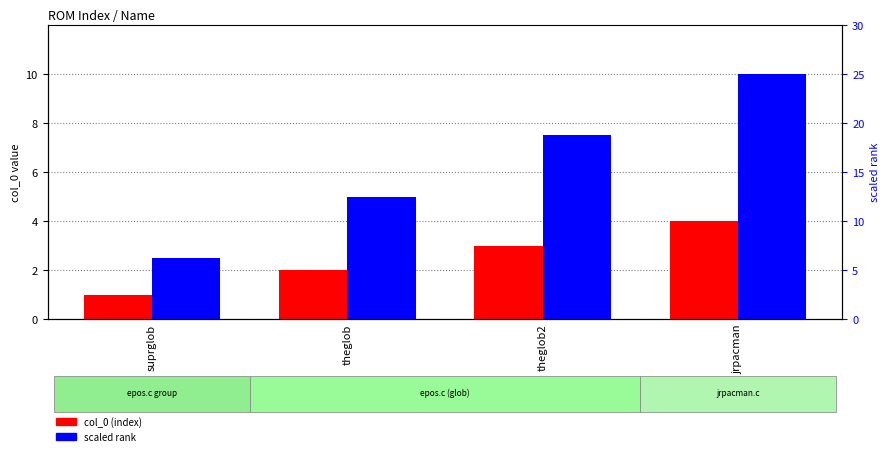

True or false: col_0 (index) has a value of 4.0 at jrpacman.

True